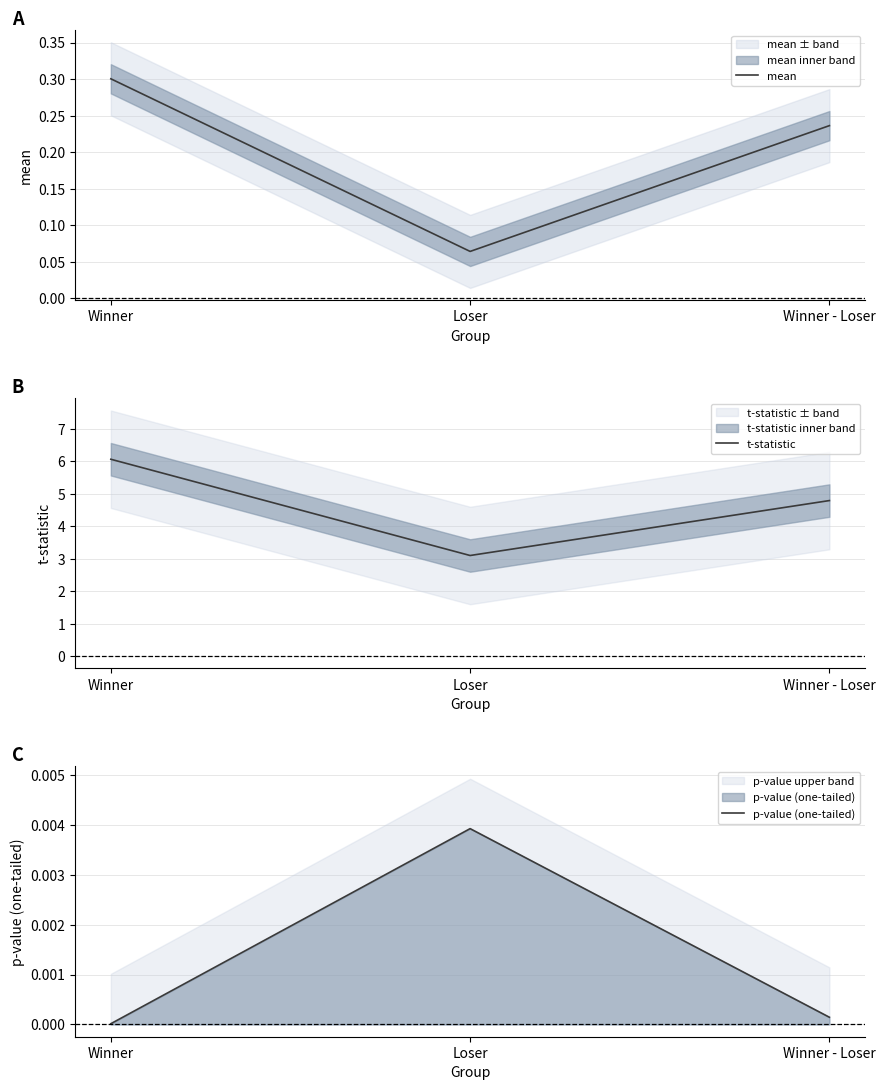

What is the approximate value of t-statistic at Winner - Loser?

4.8